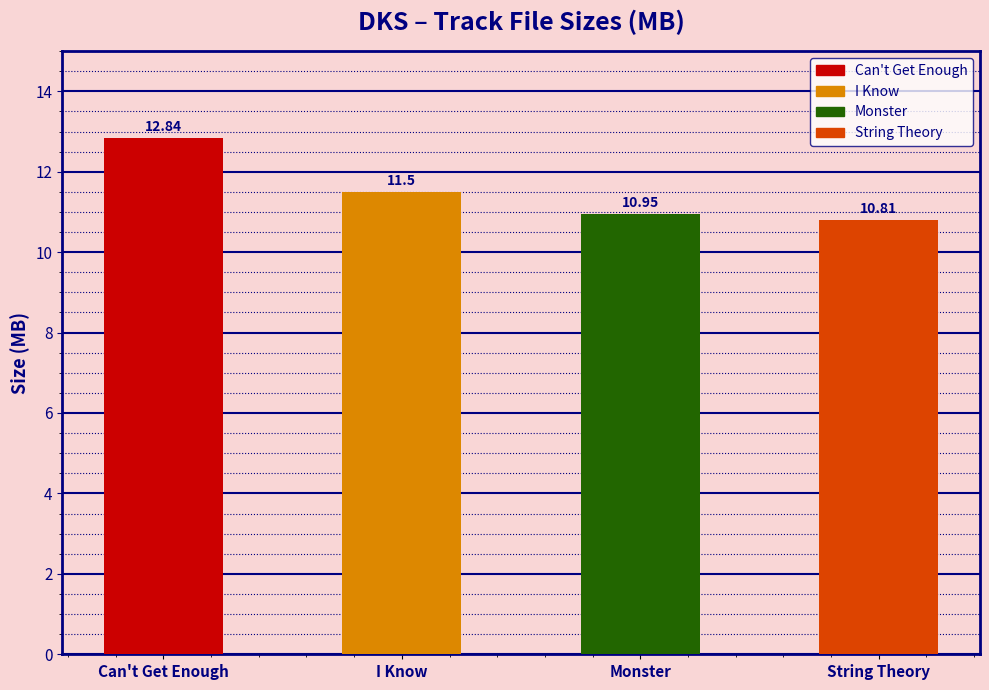

What is the label of the 1st bar from the right?

String Theory